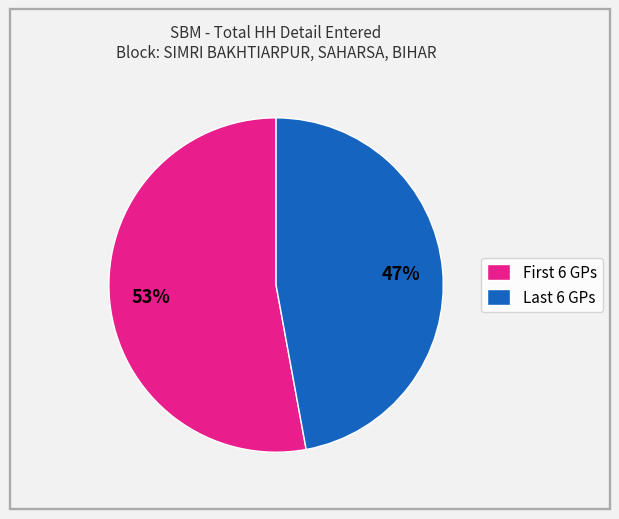

What is the smallest slice in the pie chart?

Last 6 GPs